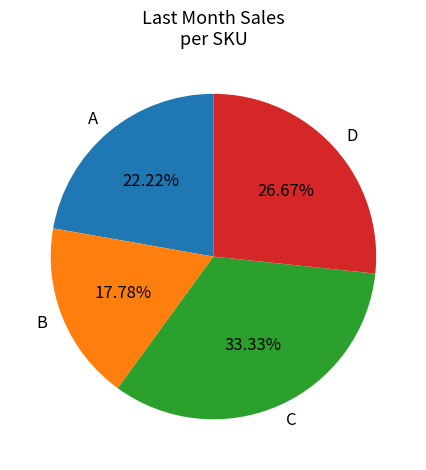

Is it true that A is 22% of the pie?

True